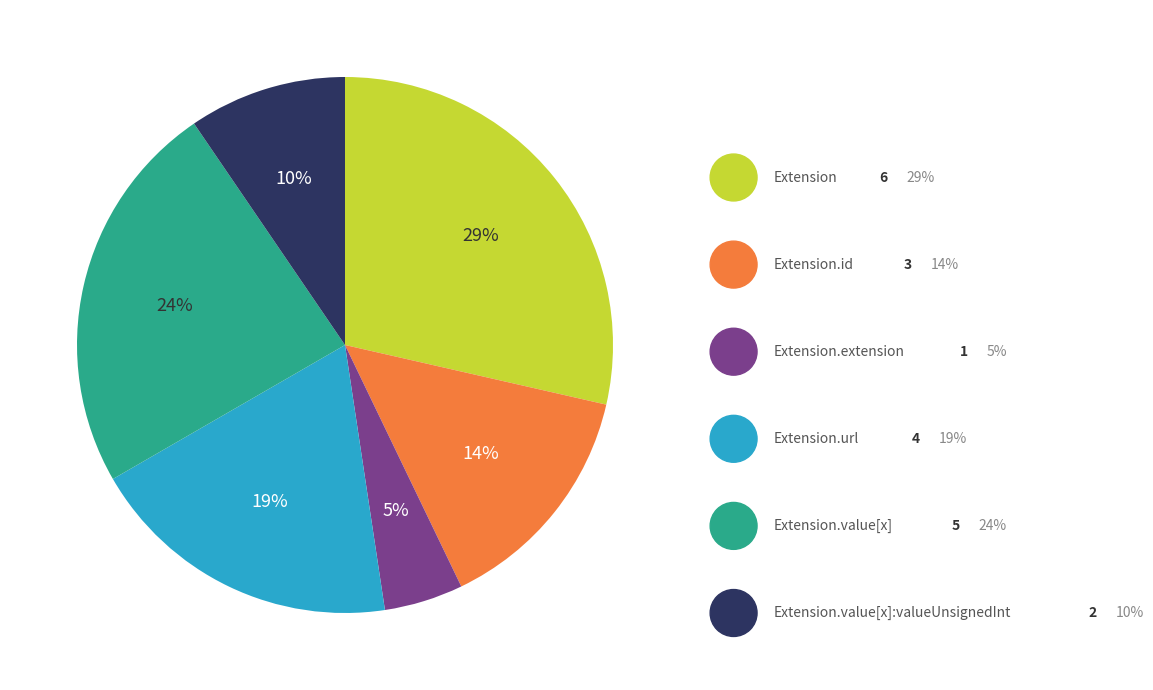

Is there any slice that represents more than half of the pie?

No